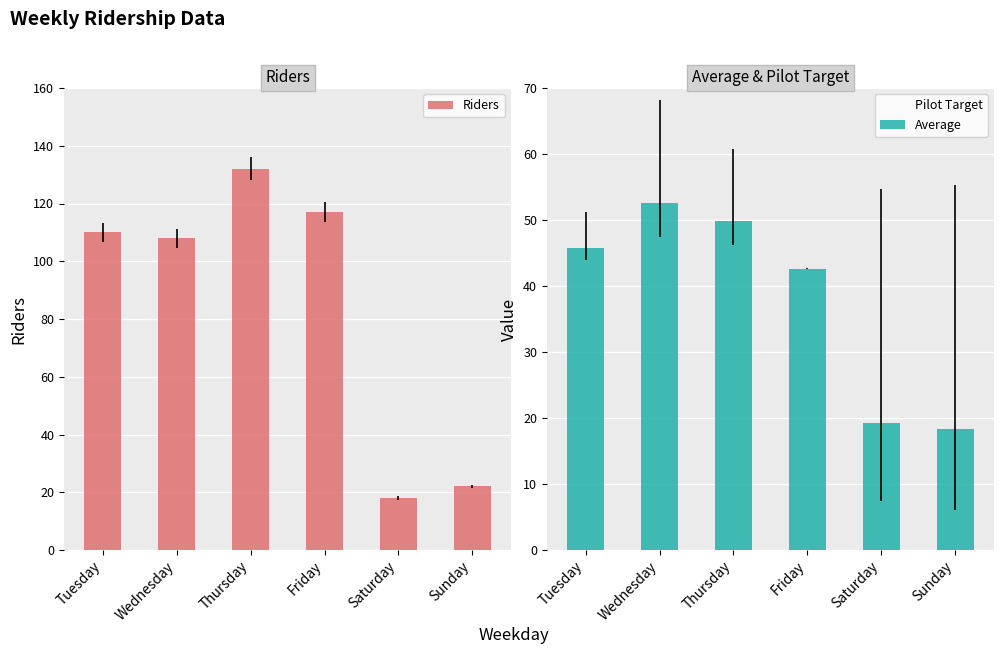

What is the approximate value of Average at Tuesday?

45.8